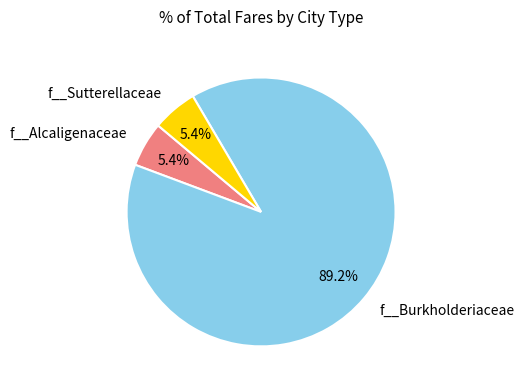

How many segments does this pie chart have?

3